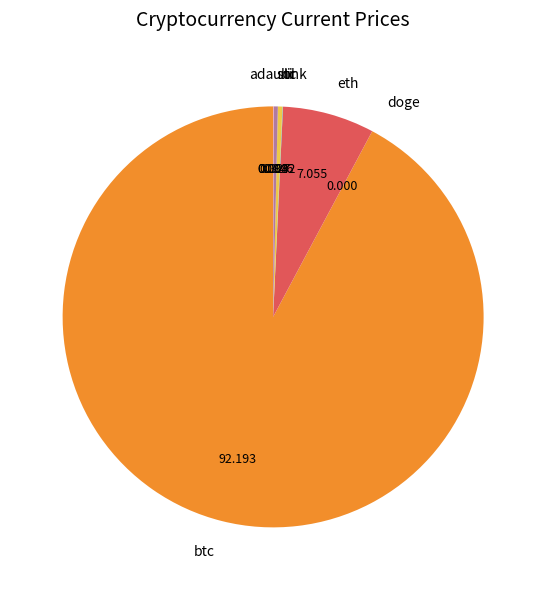

Is btc the majority of the pie?

Yes